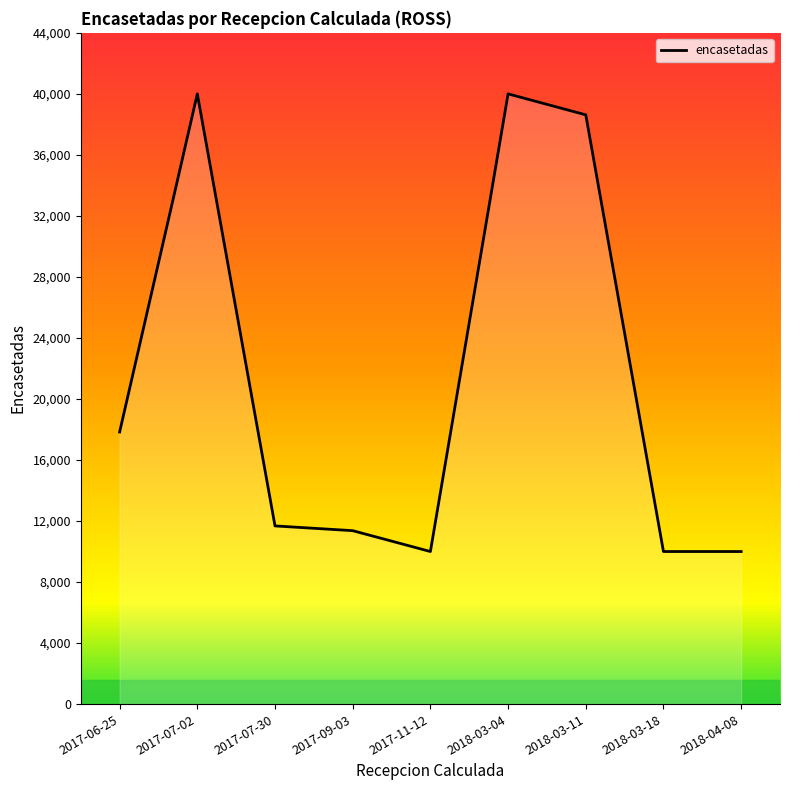

What is the sum of the values at 2017-06-25 and 2017-11-12?

27835